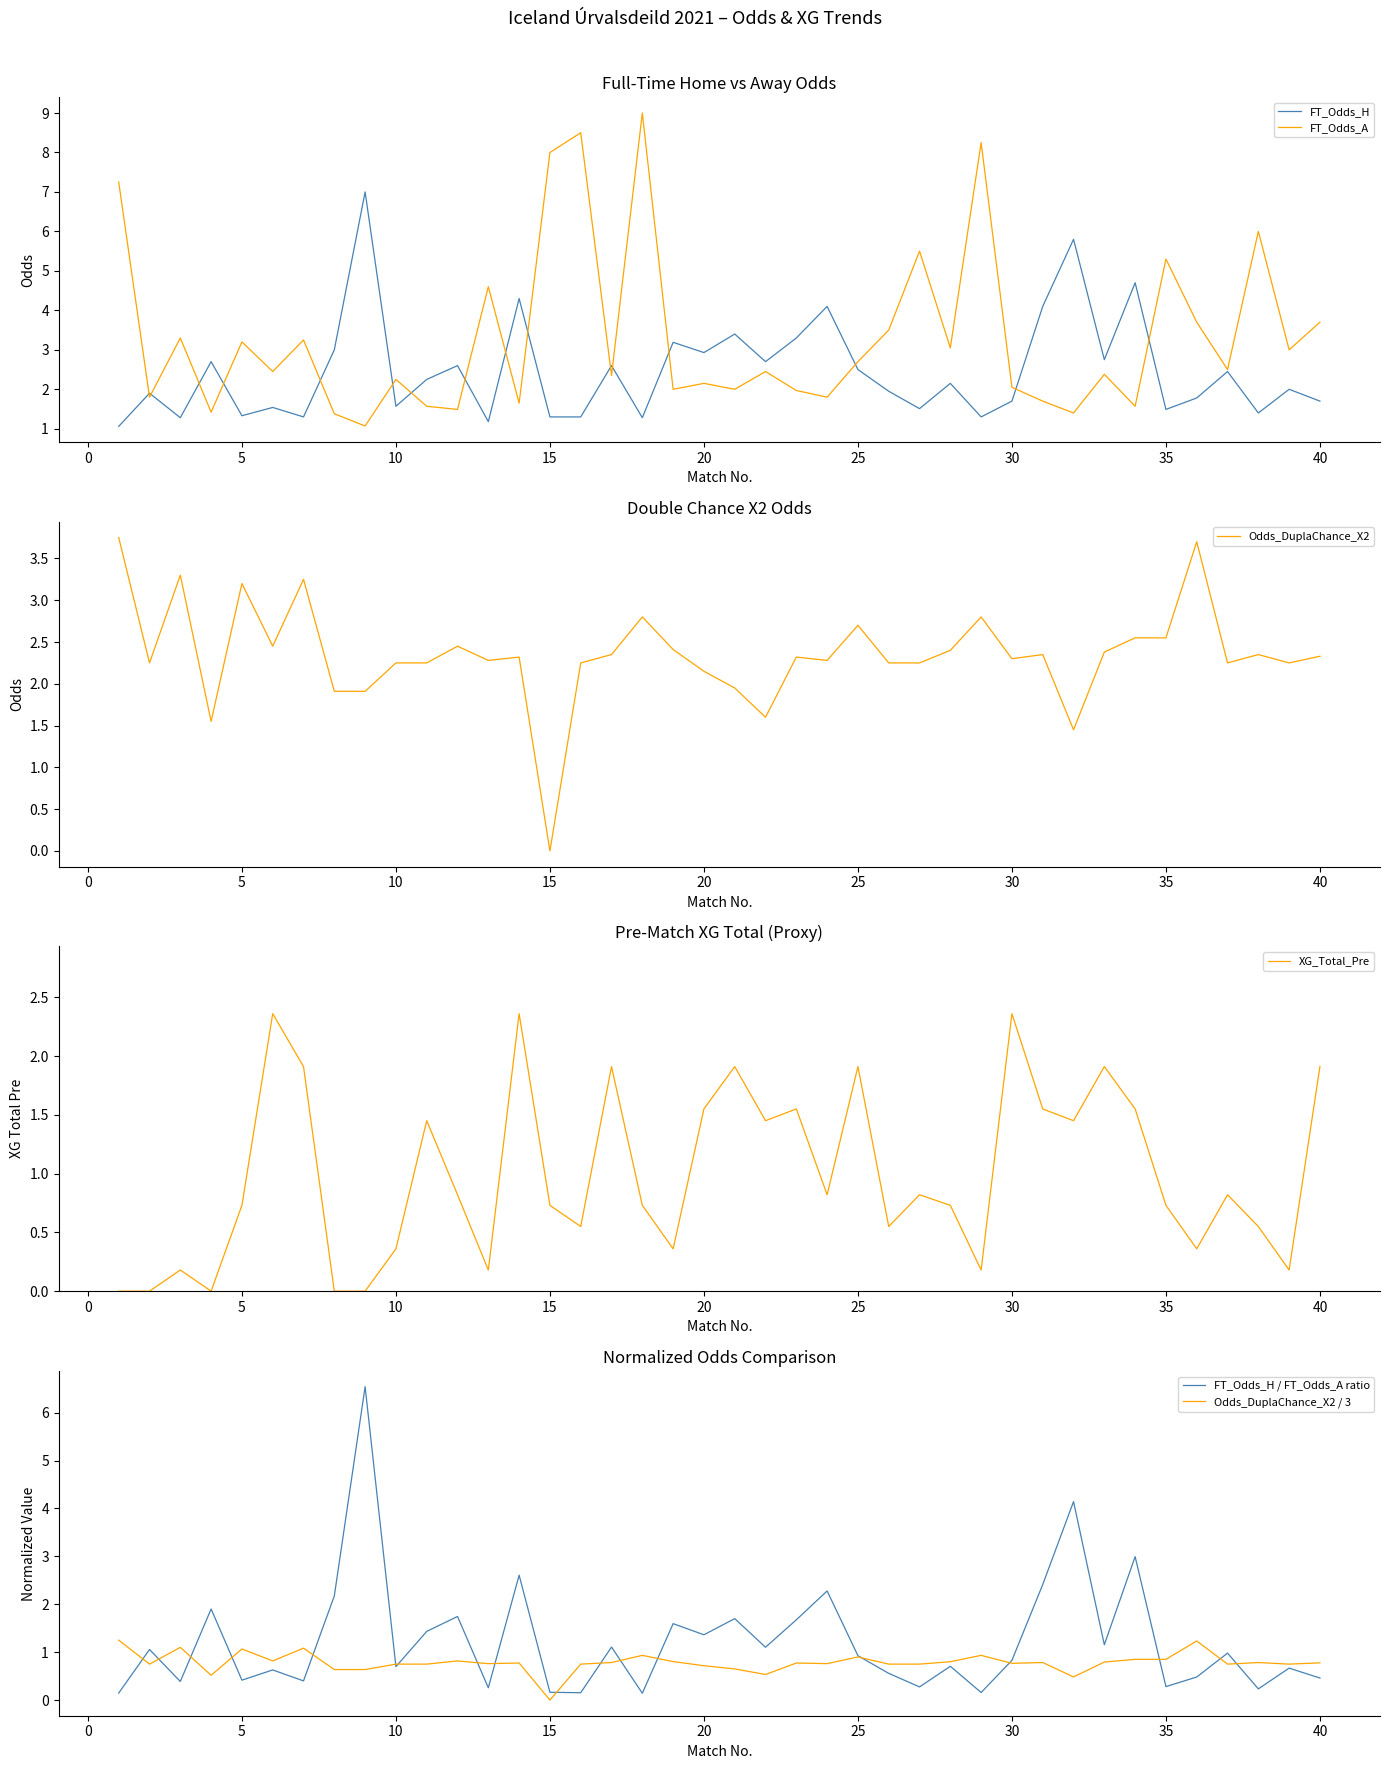

What is the maximum value for FT_Odds_A?

9.0